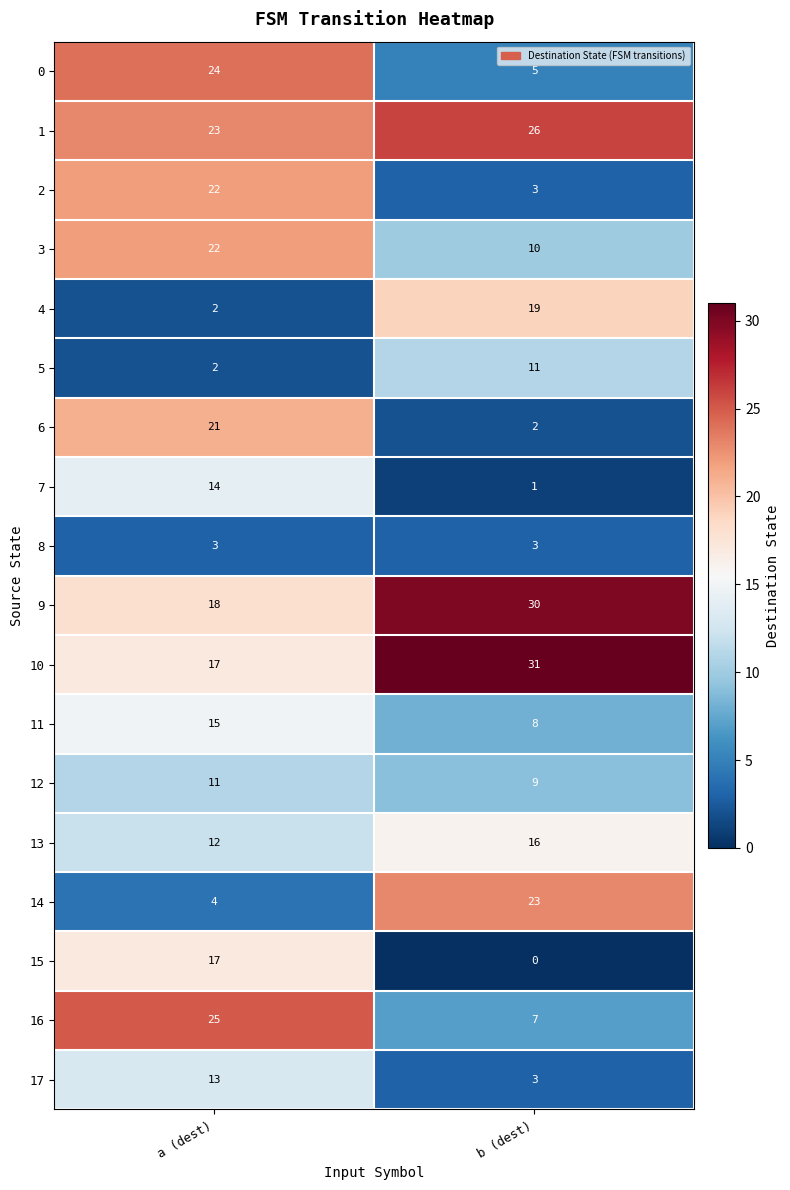

True or false: 9 has a value of 18 at a (dest).

True